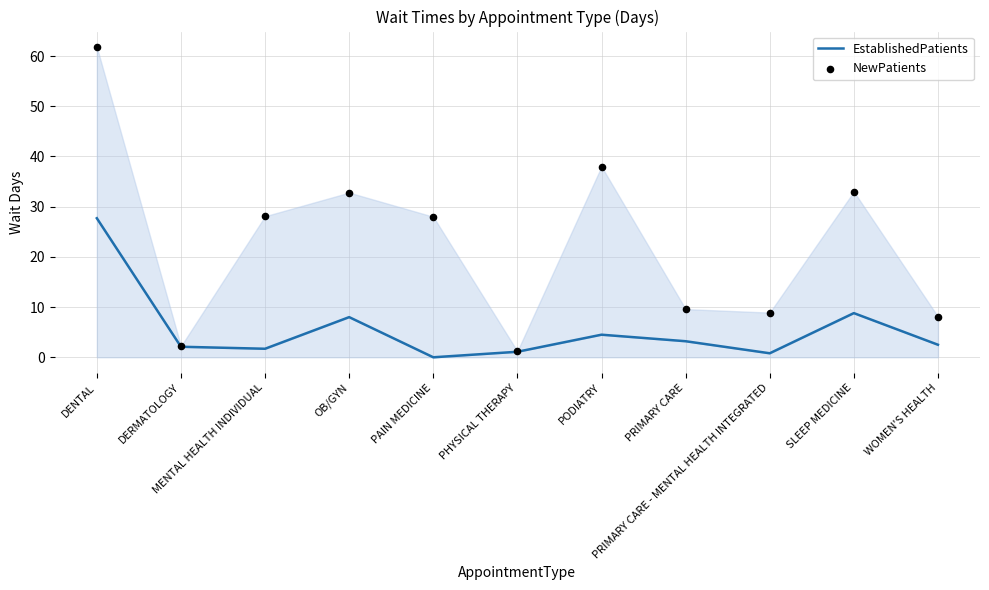

What is the total value across all series at SLEEP MEDICINE?

41.8